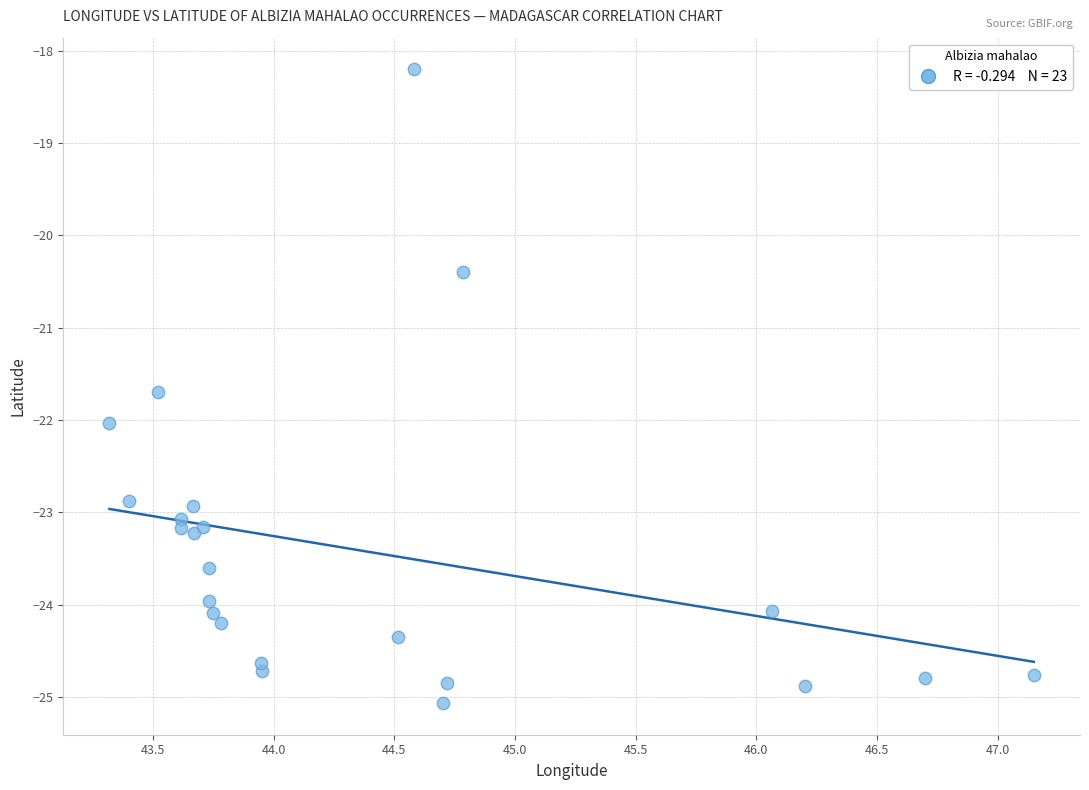

What Y value in the scatter plot is closest to -21?

-20.4